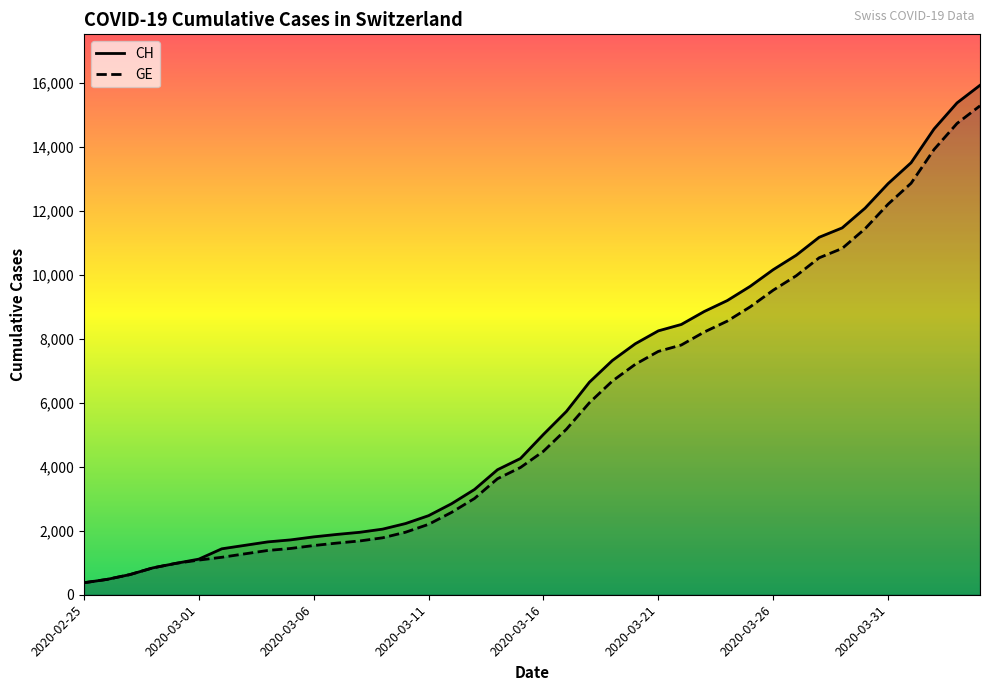

Does the chart have visible grid lines?

No